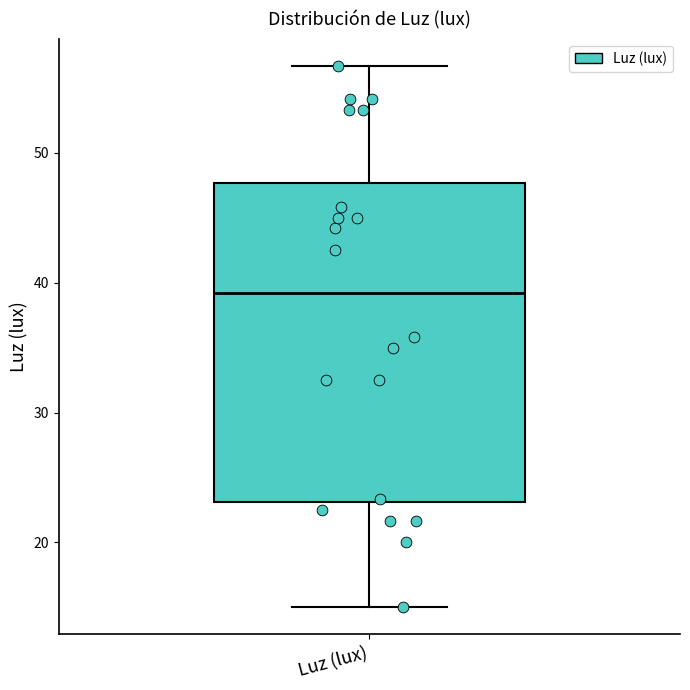

Read this box plot against the y-axis: the position of the median line, the range covered by the box, and the ends of both whiskers. The values are not printed on the chart, so give them approximately, as read against the axis.

median 39, box 23 to 48, whiskers 15 to 57